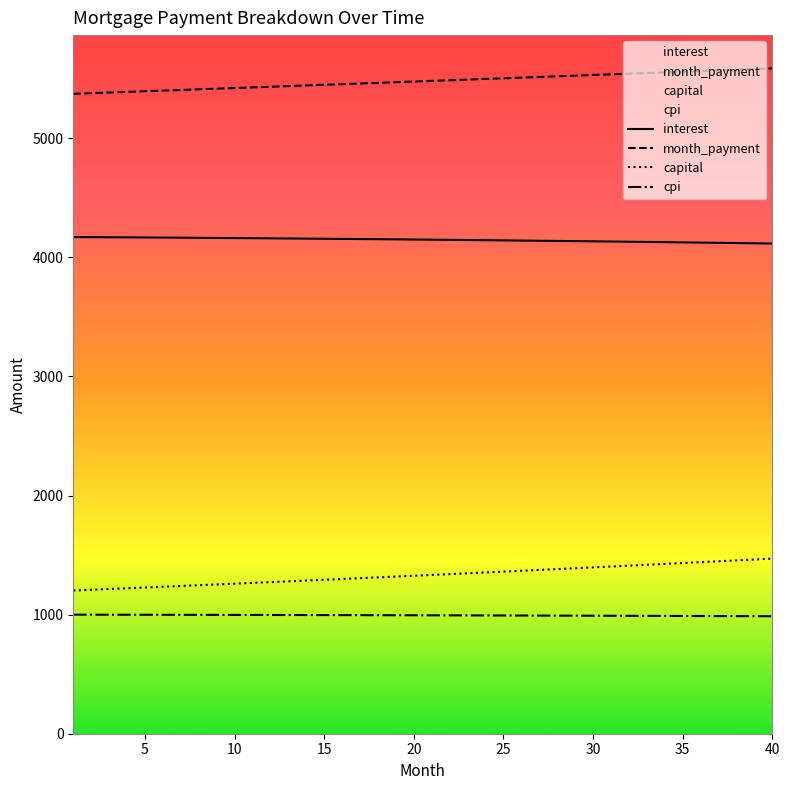

True or false: cpi has more than 1 interior local peaks.

False